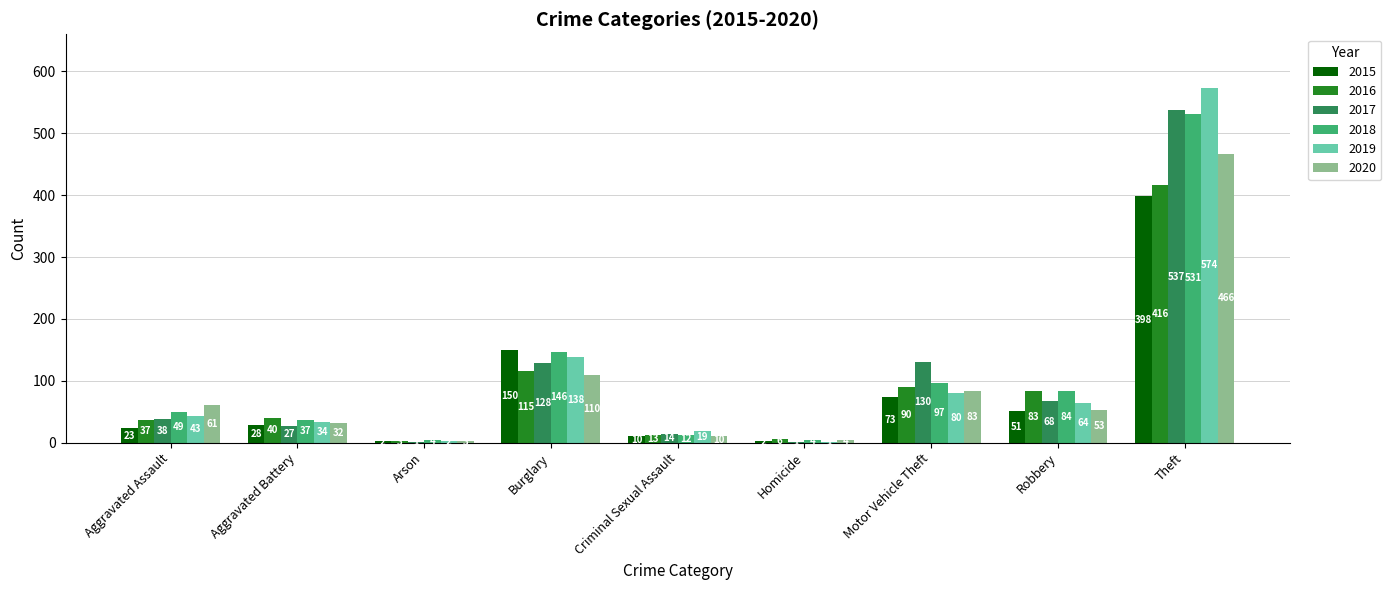

Reading left to right, list all the values displayed in this chart.

2015: Aggravated Assault=23	Aggravated Battery=28	Arson=2	Burglary=150	Criminal Sexual Assault=10	Homicide=2	Motor Vehicle Theft=73	Robbery=51	Theft=398
2016: Aggravated Assault=37	Aggravated Battery=40	Arson=3	Burglary=115	Criminal Sexual Assault=13	Homicide=6	Motor Vehicle Theft=90	Robbery=83	Theft=416
2017: Aggravated Assault=38	Aggravated Battery=27	Arson=1	Burglary=128	Criminal Sexual Assault=14	Homicide=1	Motor Vehicle Theft=130	Robbery=68	Theft=537
2018: Aggravated Assault=49	Aggravated Battery=37	Arson=4	Burglary=146	Criminal Sexual Assault=12	Homicide=4	Motor Vehicle Theft=97	Robbery=84	Theft=531
2019: Aggravated Assault=43	Aggravated Battery=34	Arson=2	Burglary=138	Criminal Sexual Assault=19	Homicide=1	Motor Vehicle Theft=80	Robbery=64	Theft=574
2020: Aggravated Assault=61	Aggravated Battery=32	Arson=3	Burglary=110	Criminal Sexual Assault=10	Homicide=4	Motor Vehicle Theft=83	Robbery=53	Theft=466